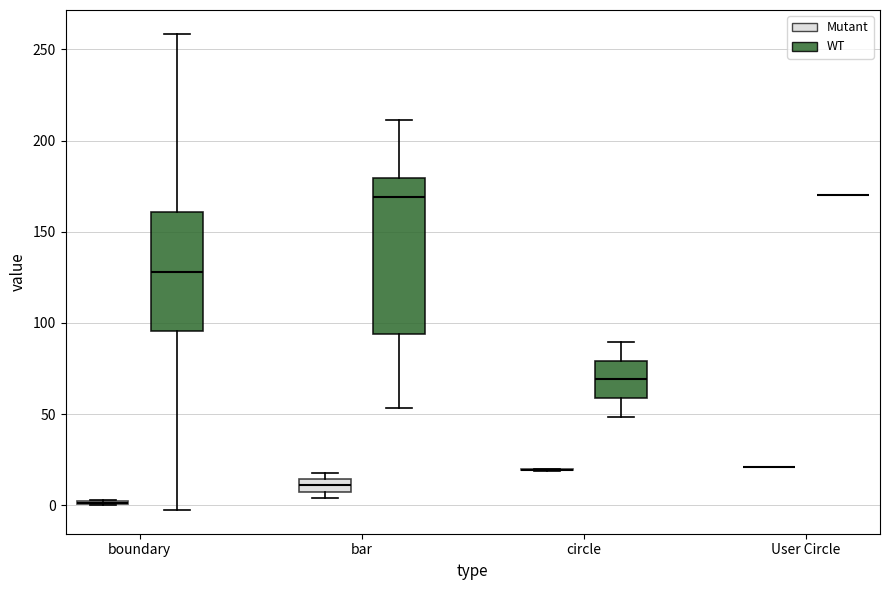

Which box is the tallest, from its lower edge to its upper edge?

bar (WT)